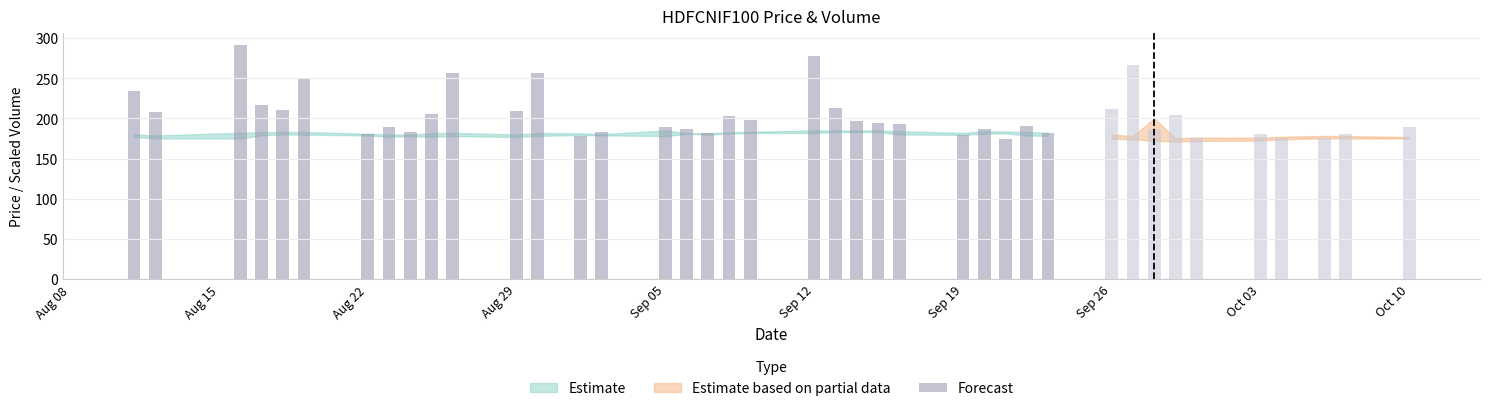

What is the label of the 36th bar from the right?

Sep 05